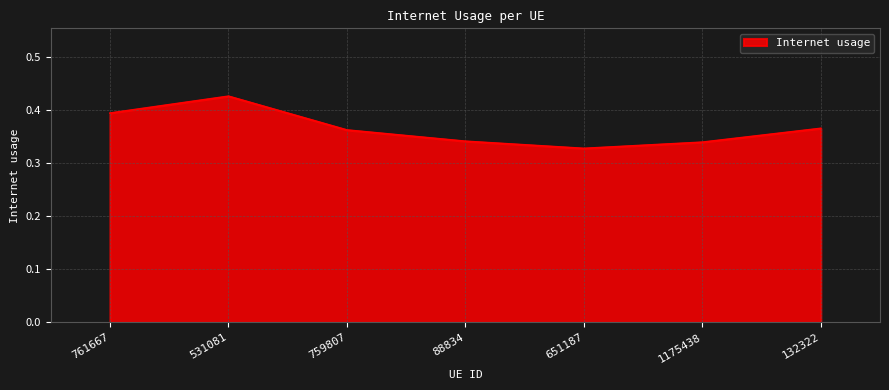

How many values are between 0 and 1?

7